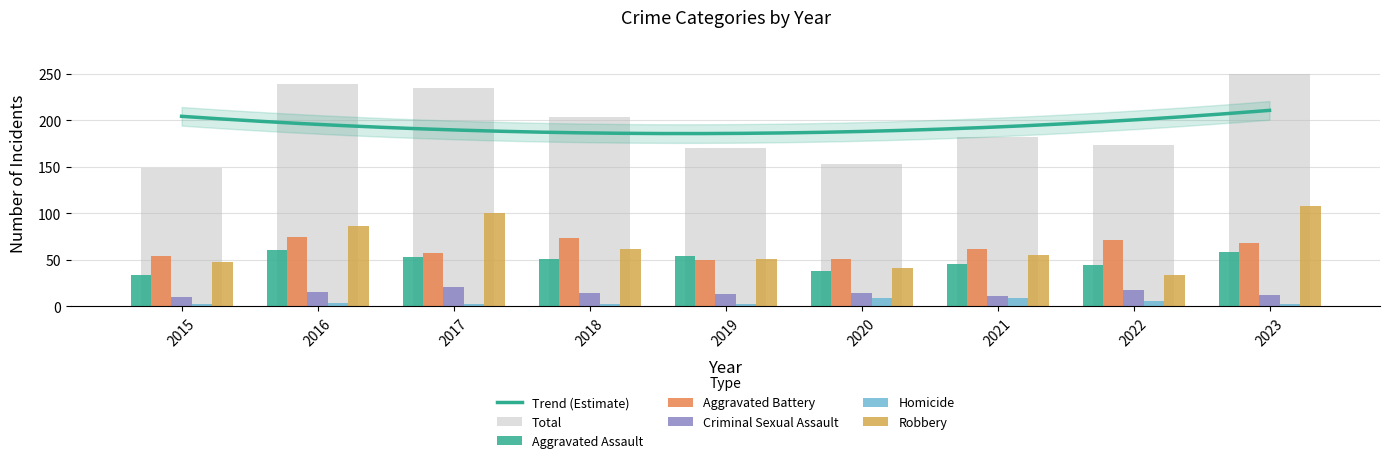

Rank the categories by Robbery value from highest to lowest.

2023, 2017, 2016, 2018, 2021, 2019, 2015, 2020, 2022